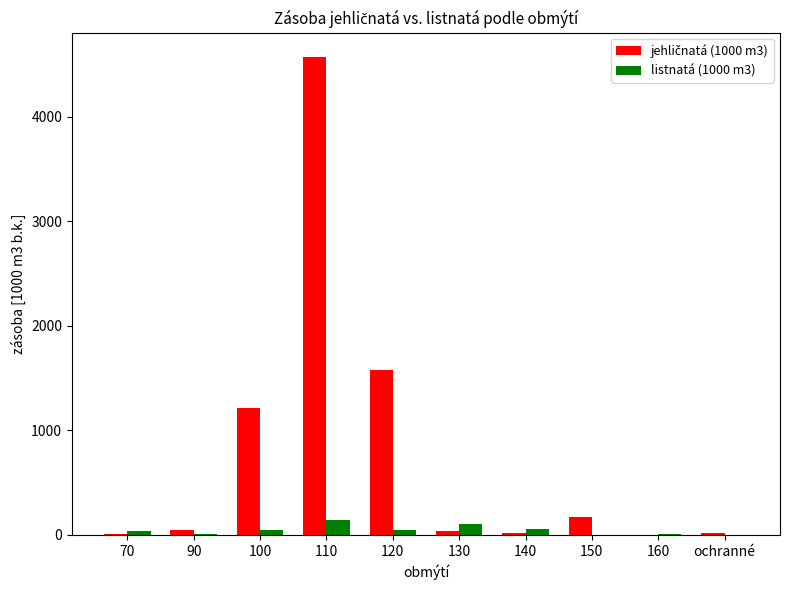

At which category is the sum across all series the highest?

110